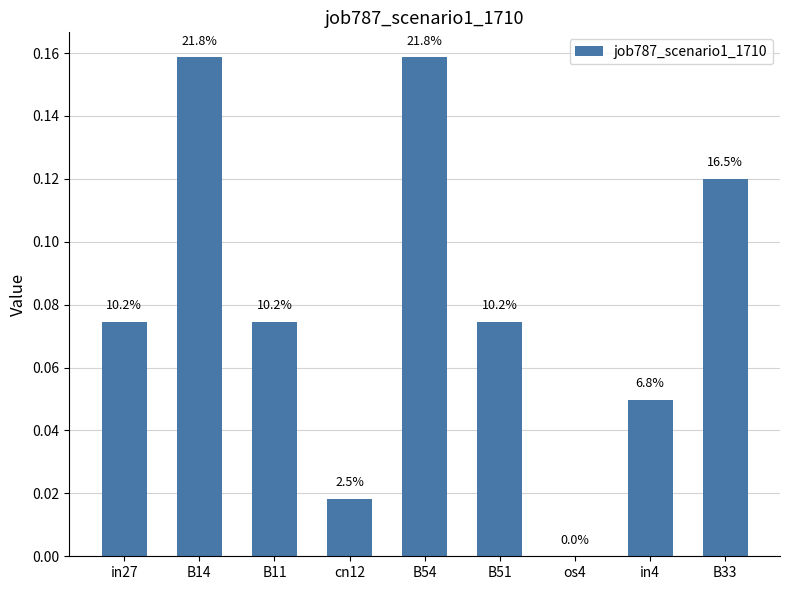

Where is the data nearest to the value 0?

os4